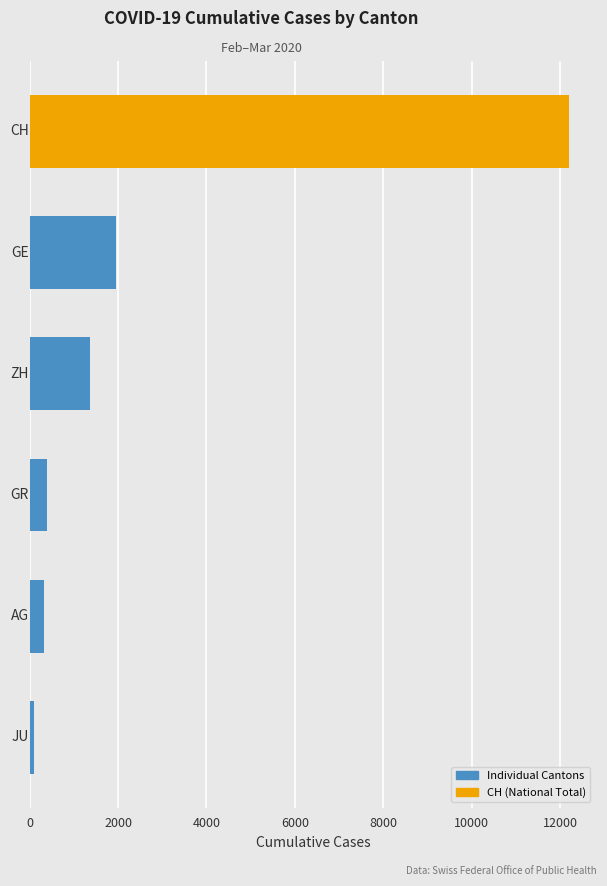

What is the difference between the maximum and minimum values?

12108